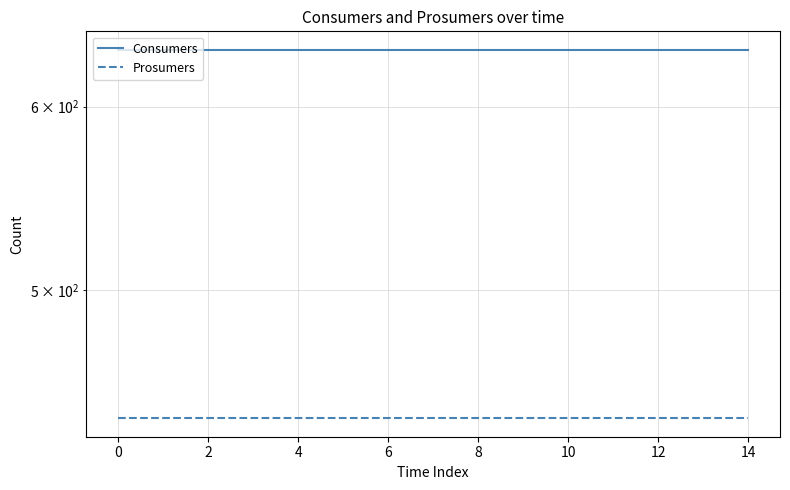

List the series in order of their overall mean, highest first.

Consumers, Prosumers